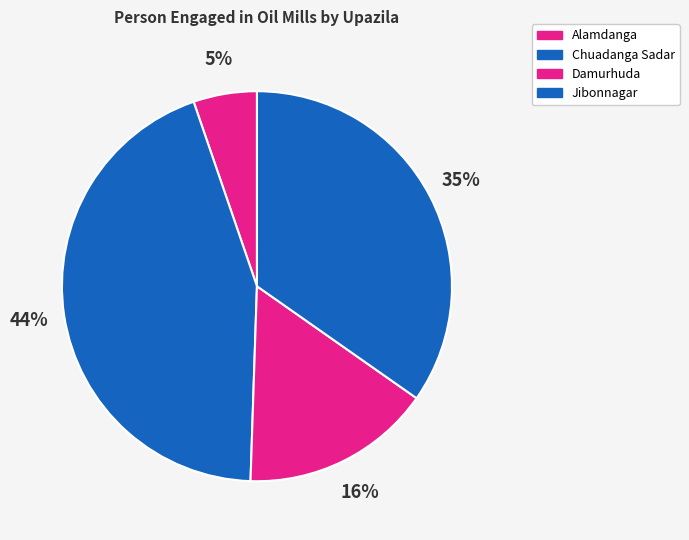

To the nearest percent, what is the average slice percentage?

25%